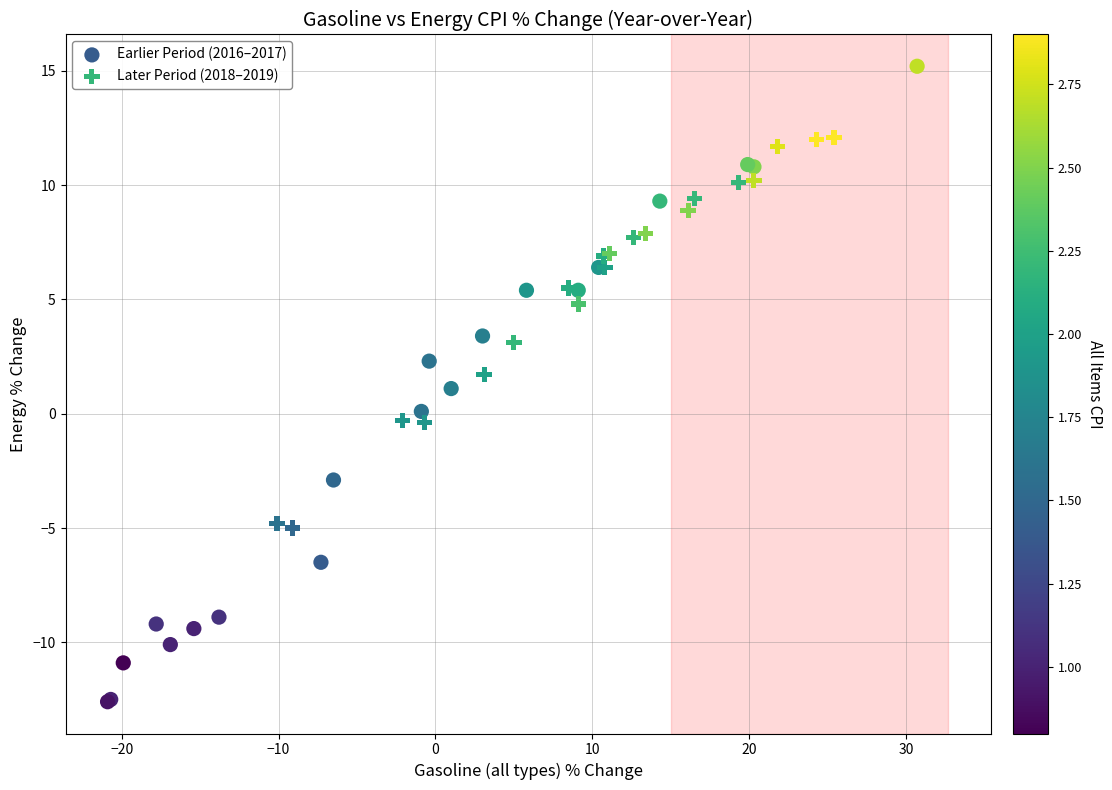

Which series reaches the minimum Y coordinate?

Earlier Period (2016–2017)